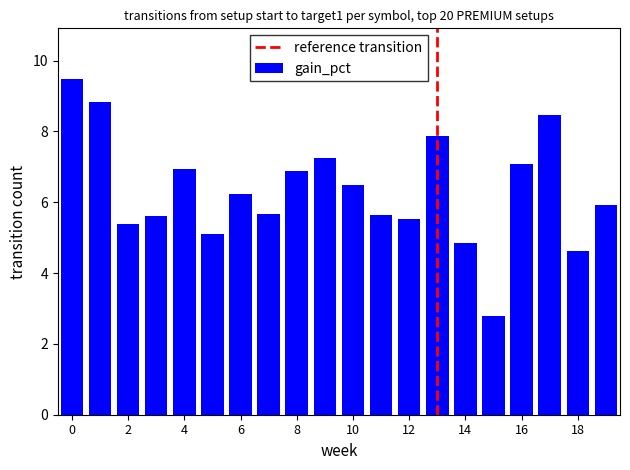

What is the difference between the second highest and second lowest values?

4.2